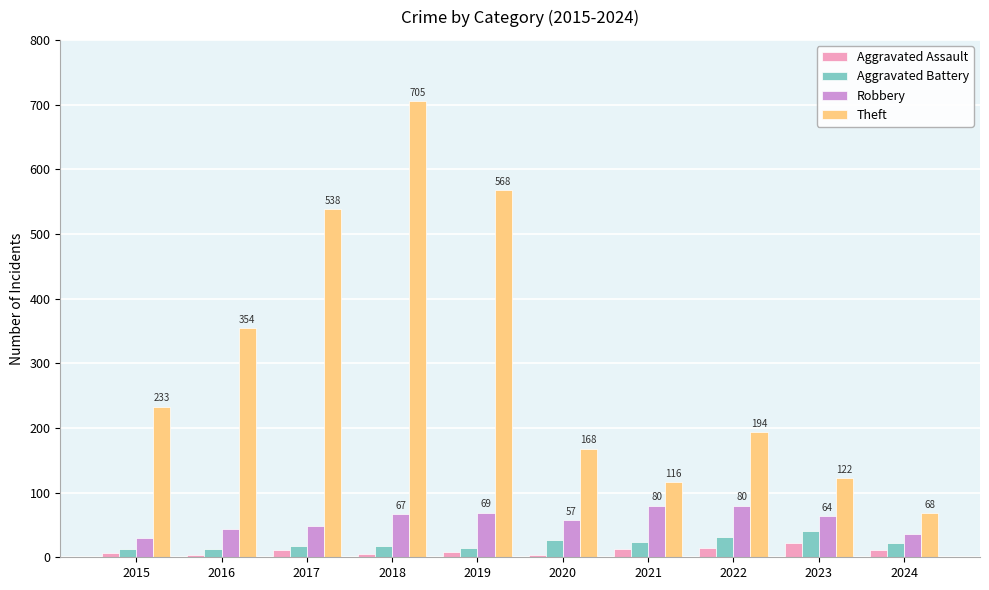

What is the maximum value for Aggravated Battery?

40